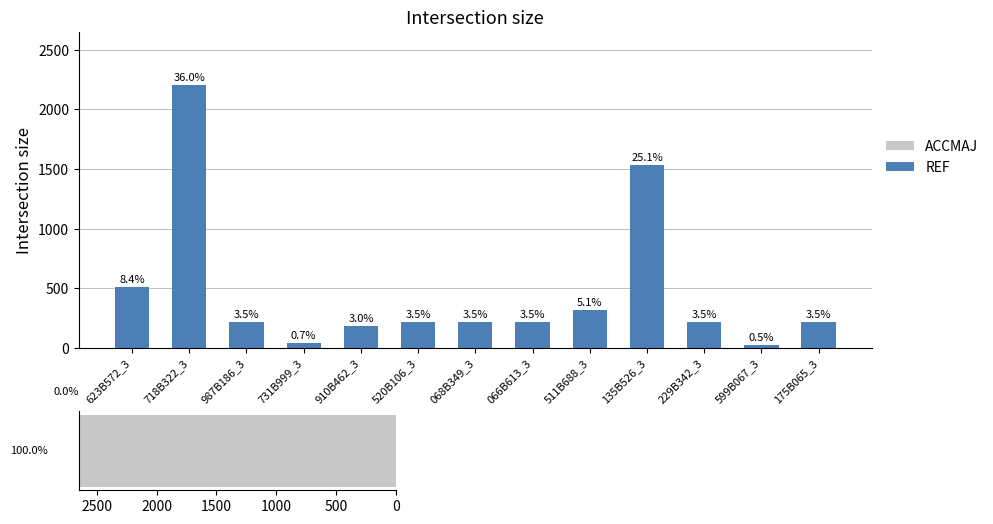

Rank the categories by value from highest to lowest.

718B322_3, 135B526_3, 623B572_3, 511B688_3, 987B186_3, 520B106_3, 068B349_3, 066B613_3, 229B342_3, 175B065_3, 910B462_3, 731B999_3, 599B067_3